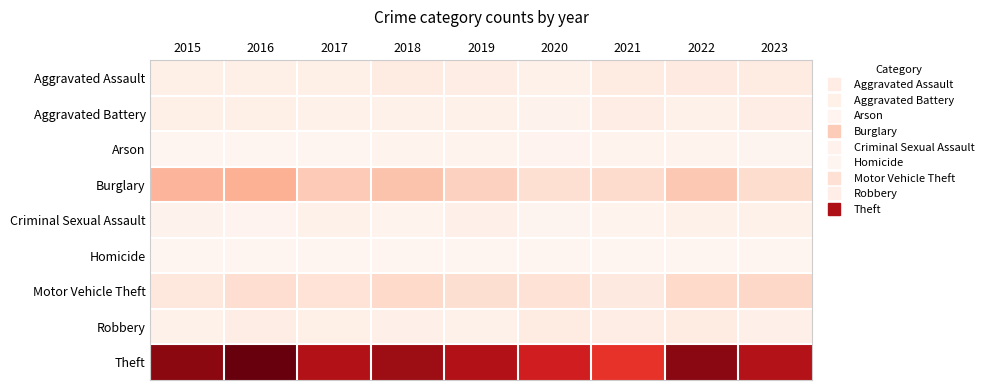

Reading left to right, what are all the values shown in this chart?

Aggravated Assault: 2015=12	2016=13	2017=12	2018=19	2019=16	2020=9	2021=21	2022=22	2023=20
Aggravated Battery: 2015=13	2016=13	2017=9	2018=8	2019=8	2020=6	2021=17	2022=9	2023=15
Arson: 2015=1	2016=0	2017=1	2018=4	2019=4	2020=3	2021=4	2022=4	2023=2
Burglary: 2015=90	2016=96	2017=67	2018=75	2019=58	2020=42	2021=47	2022=69	2023=46
Criminal Sexual Assault: 2015=6	2016=3	2017=9	2018=4	2019=10	2020=2	2021=5	2022=8	2023=8
Homicide: 2015=0	2016=1	2017=1	2018=0	2019=0	2020=1	2021=0	2022=0	2023=0
Motor Vehicle Theft: 2015=27	2016=44	2017=36	2018=50	2019=43	2020=37	2021=23	2022=50	2023=51
Robbery: 2015=8	2016=15	2017=13	2018=11	2019=9	2020=19	2021=16	2022=19	2023=11
Theft: 2015=311	2016=337	2017=280	2018=300	2019=281	2020=245	2021=221	2022=313	2023=278